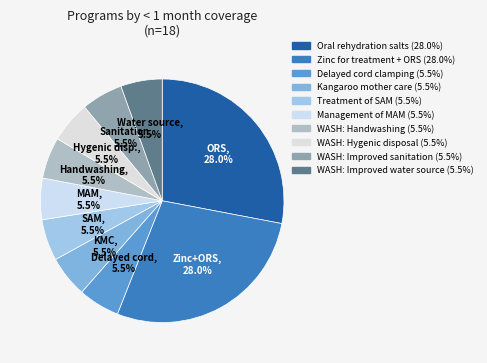

Combined, do WASH: Hygenic disposal and Management of MAM account for over 50%?

No